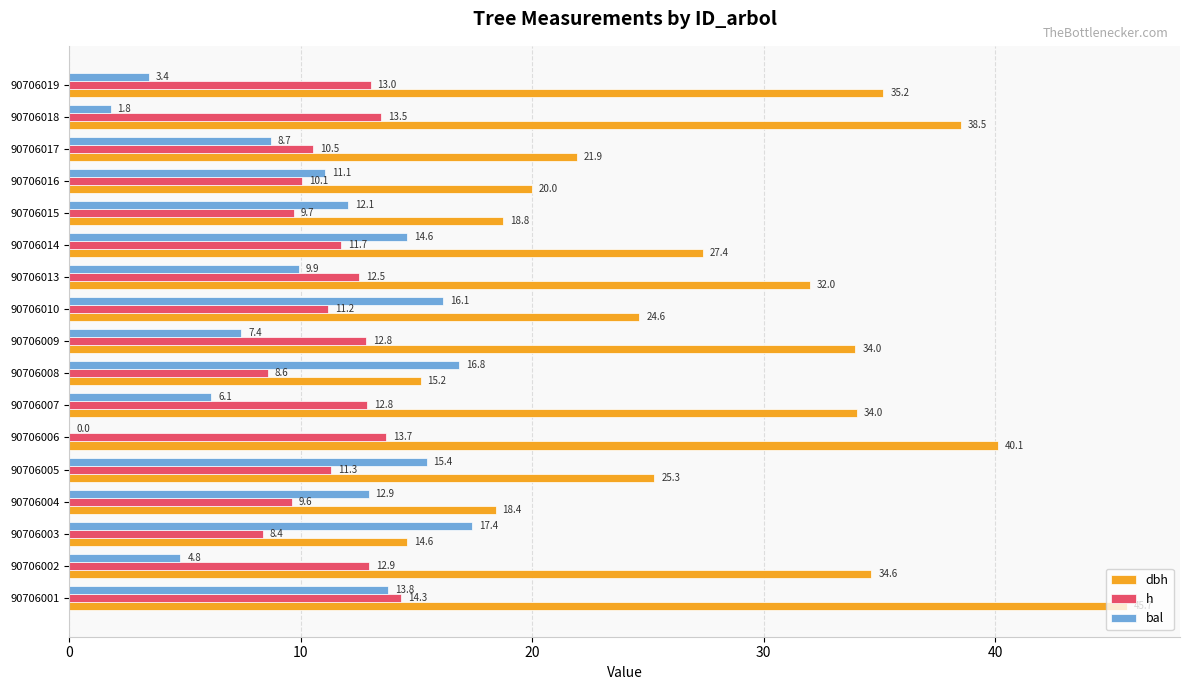

Which series changed the most between 90706002 and 90706018?

dbh